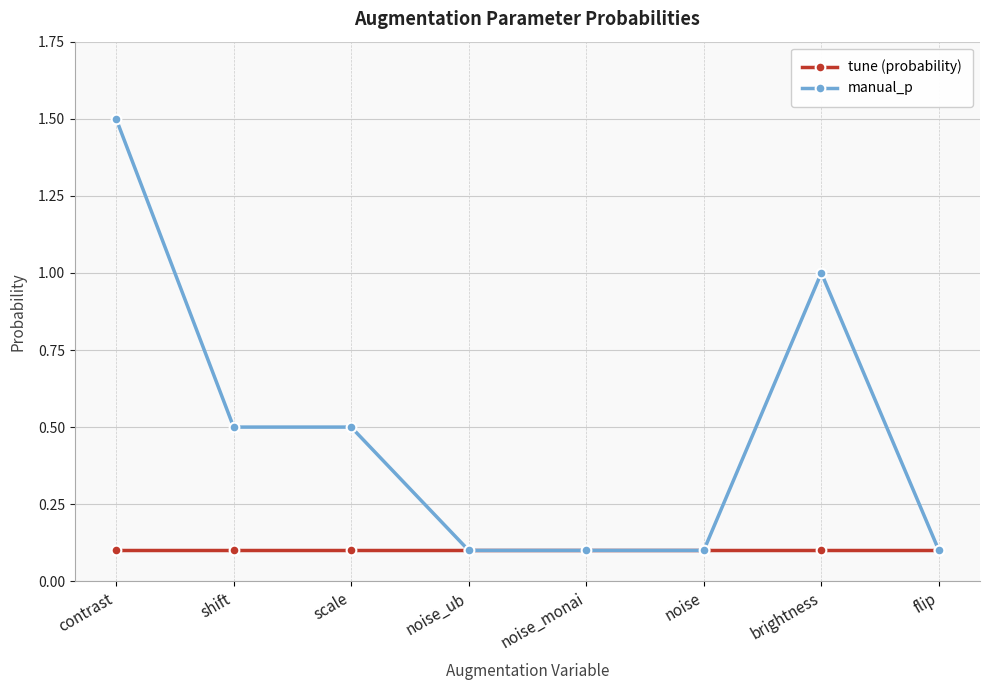

What are all the series names shown in the legend?

tune (probability), manual_p